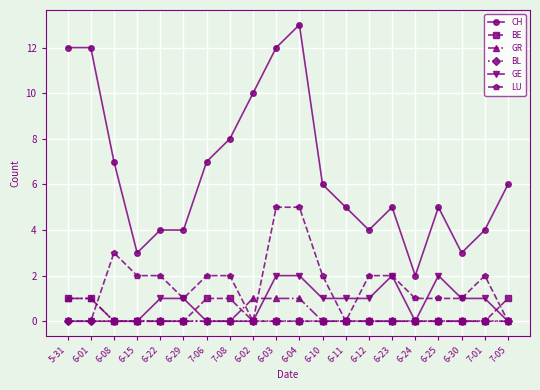

At which category does the chart reach its peak across all series?

6-04